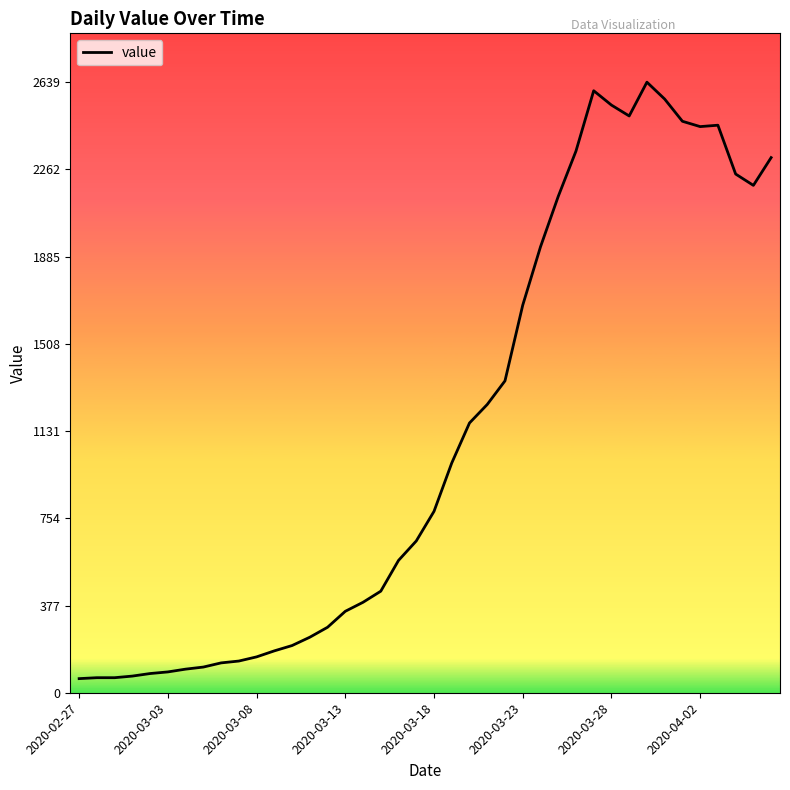

What is the smallest value displayed?

61